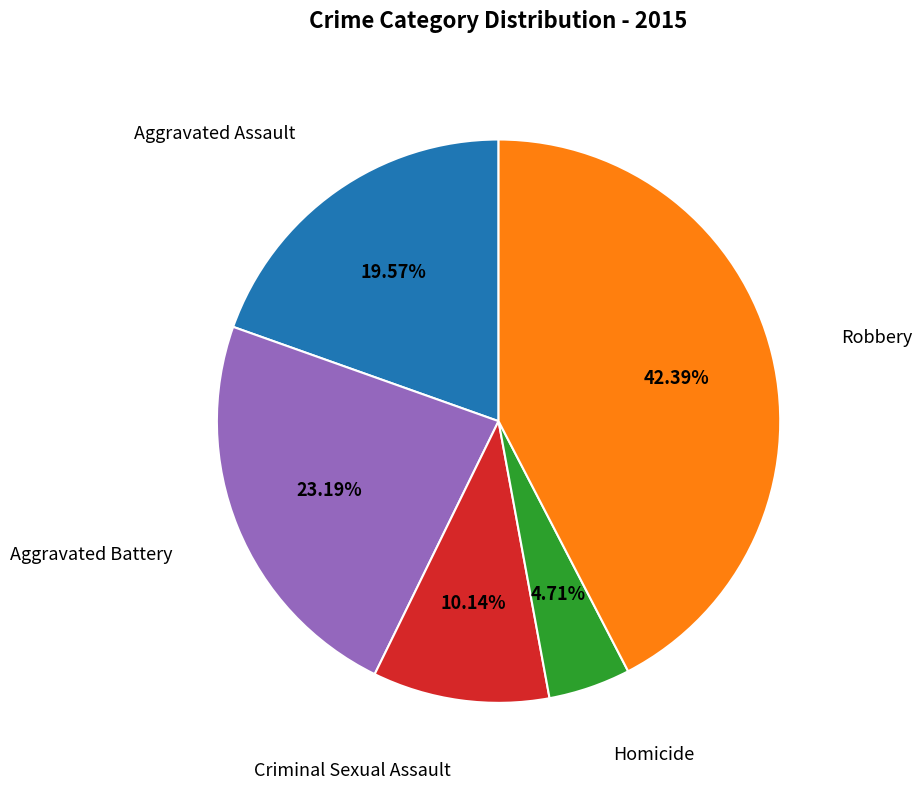

Is there any slice that represents more than half of the pie?

No